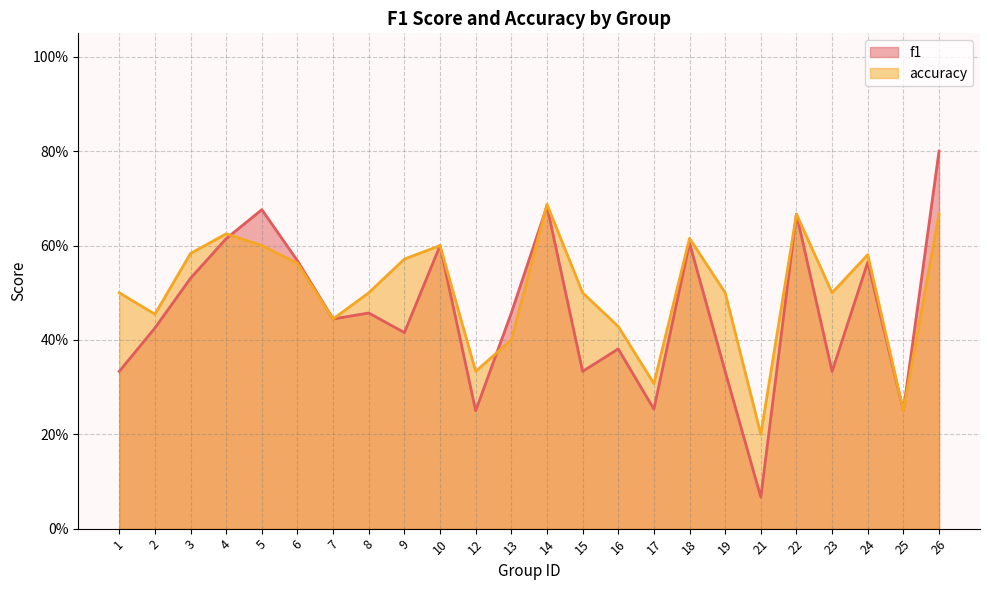

True or false: f1 and accuracy cross at least once.

True